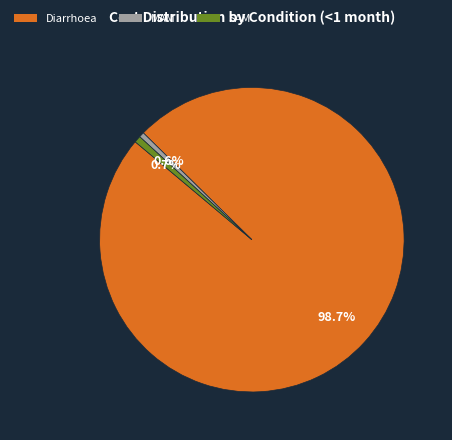

Which has a higher value, MAM or Diarrhoea?

Diarrhoea